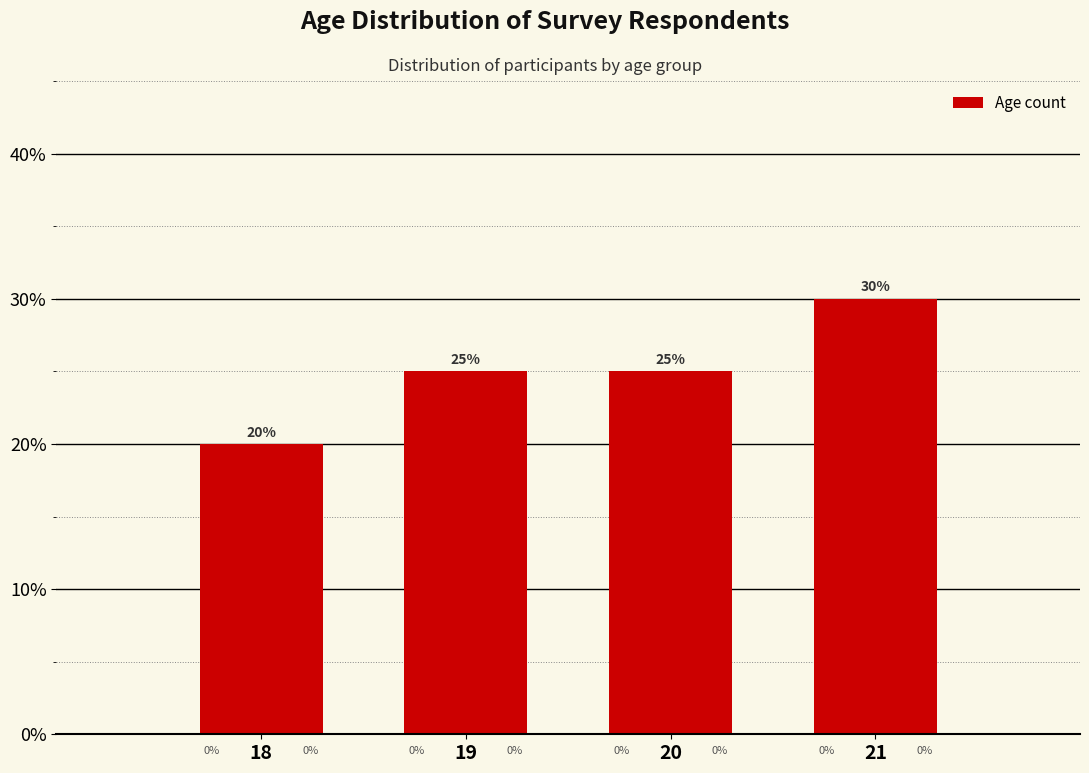

Are the bars horizontal?

No